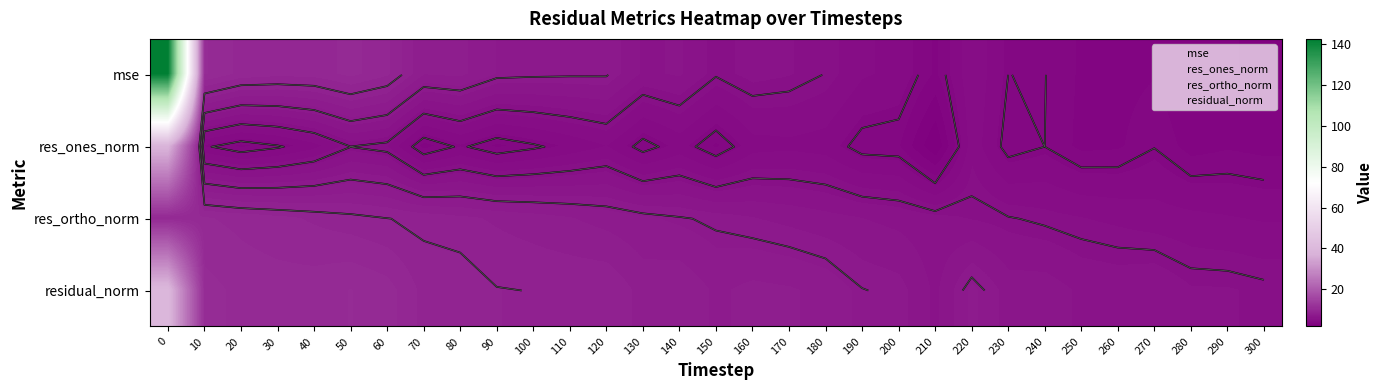

What is the difference between the maximum and minimum values in the mse series?

139.8